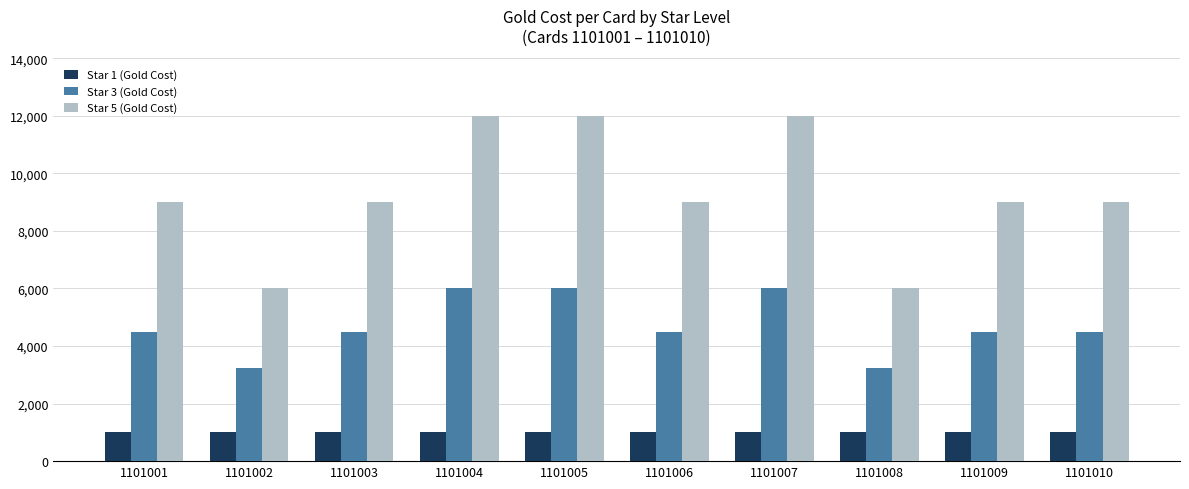

Which series has the largest total across all categories?

Star 5 (Gold Cost)